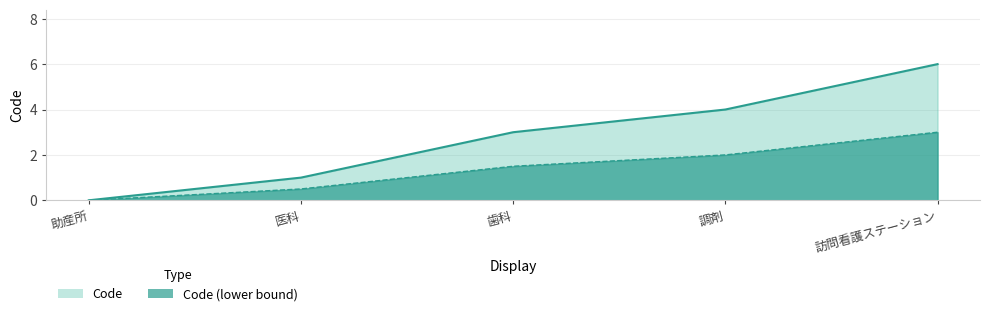

What is the approximate value at 調剤?

4